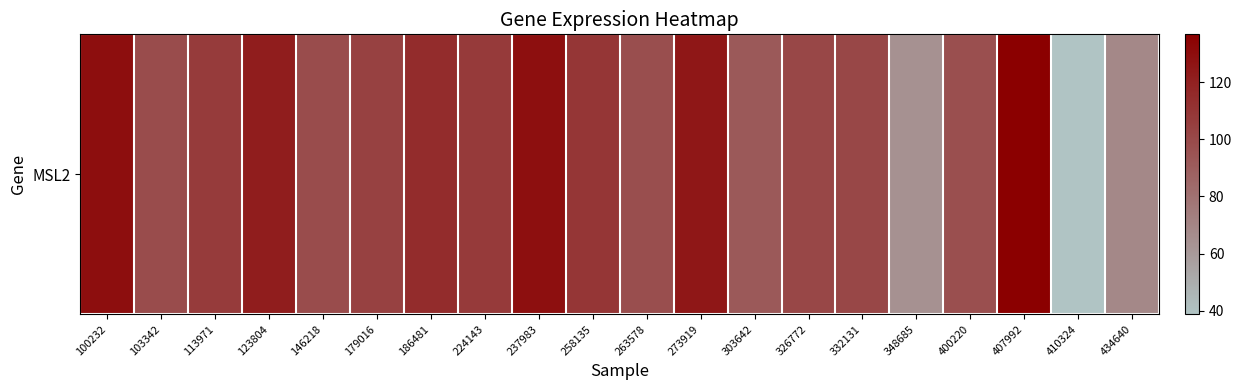

True or false: the data shows 96.9 at 400220.

True